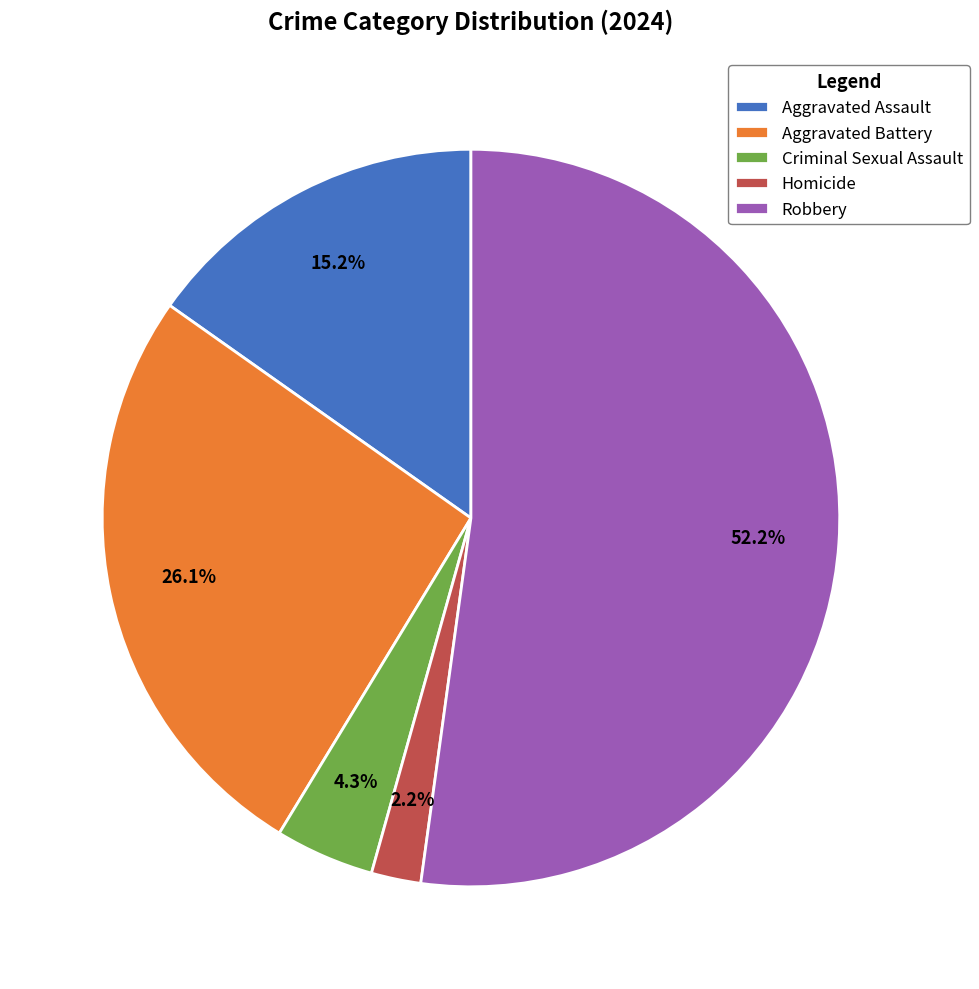

Between Homicide and Robbery, which is larger?

Robbery